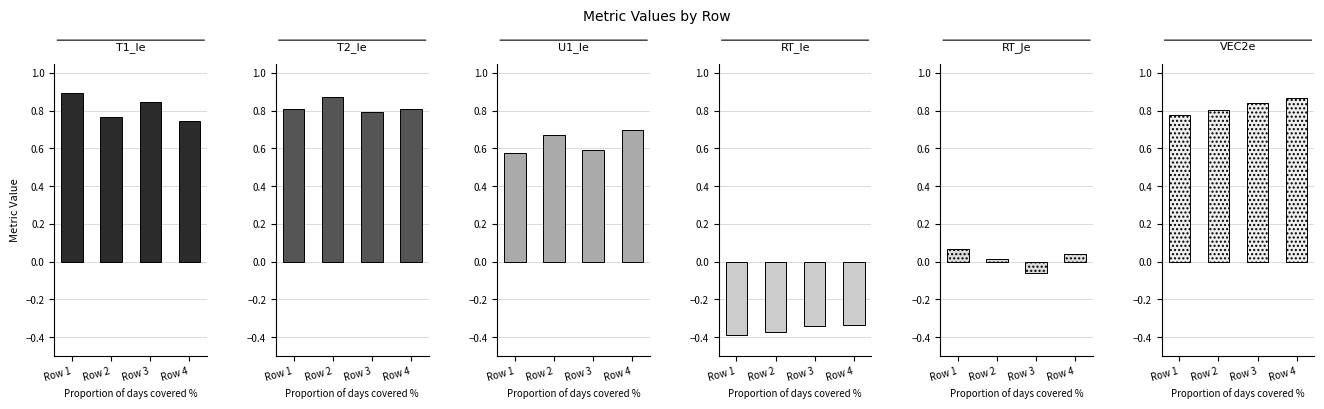

True or false: RT_Ie has a value of -0.4 at Row 1.

True